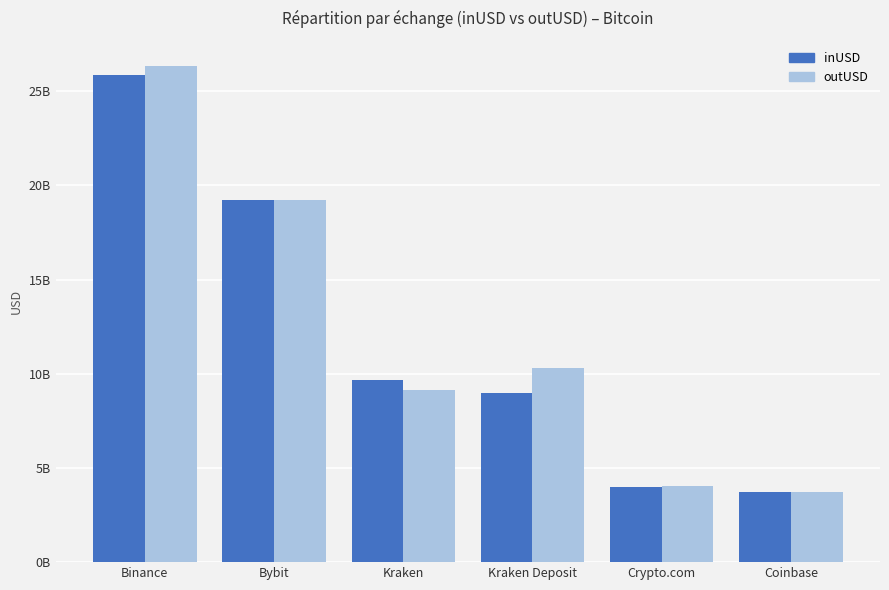

Does the chart contain stacked bars?

No